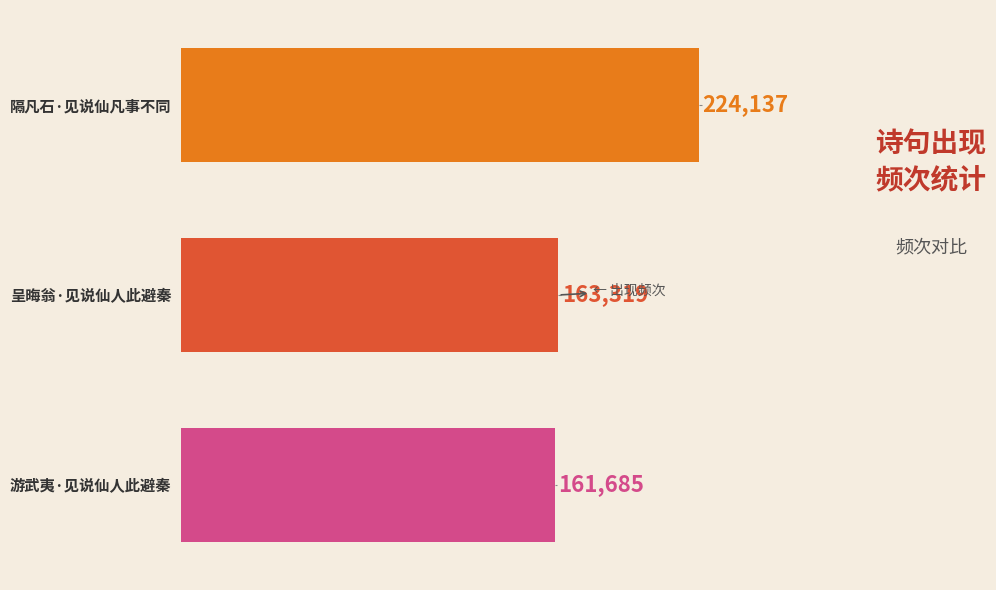

The chart shows a value of 87760 at 游武夷·见说仙人此避秦. True or false?

False